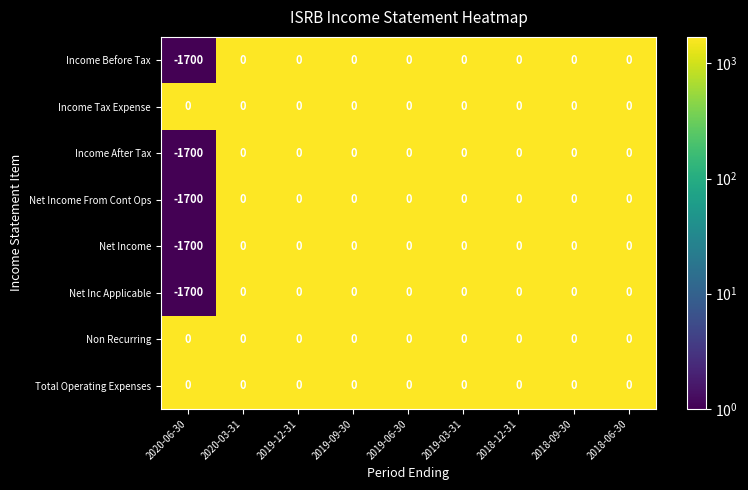

Count the number of data series in this chart.

8